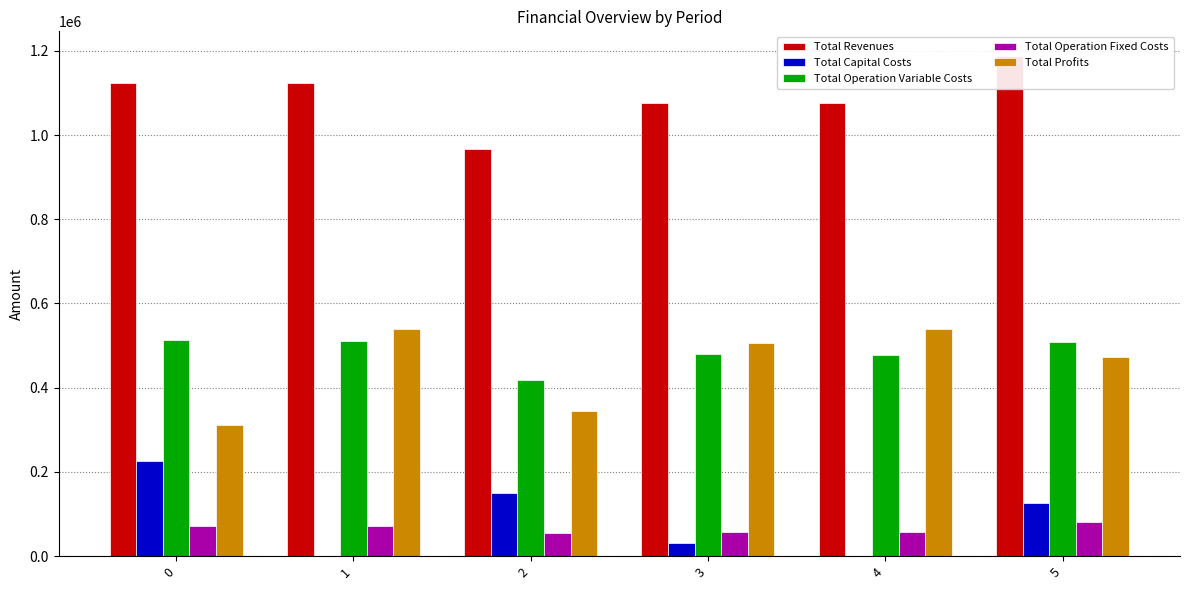

Read the Total Operation Variable Costs value at 3.

479064.0